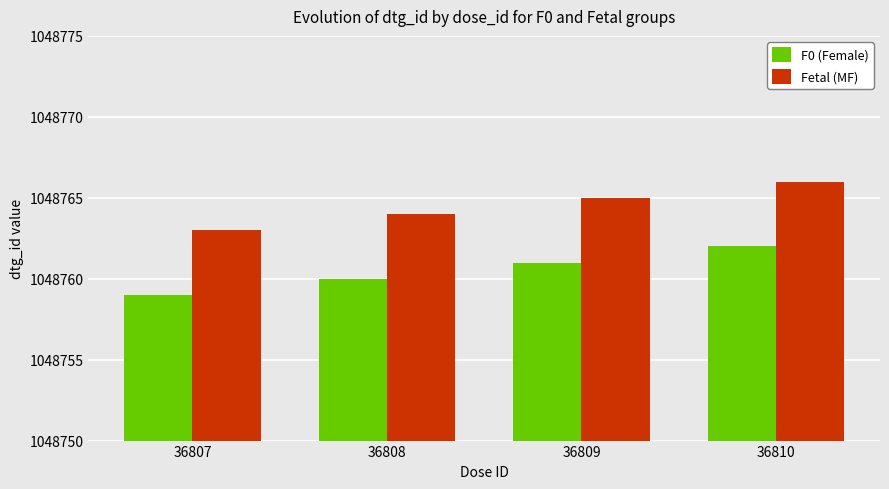

What is the sum of all Fetal (MF) values?

4195058